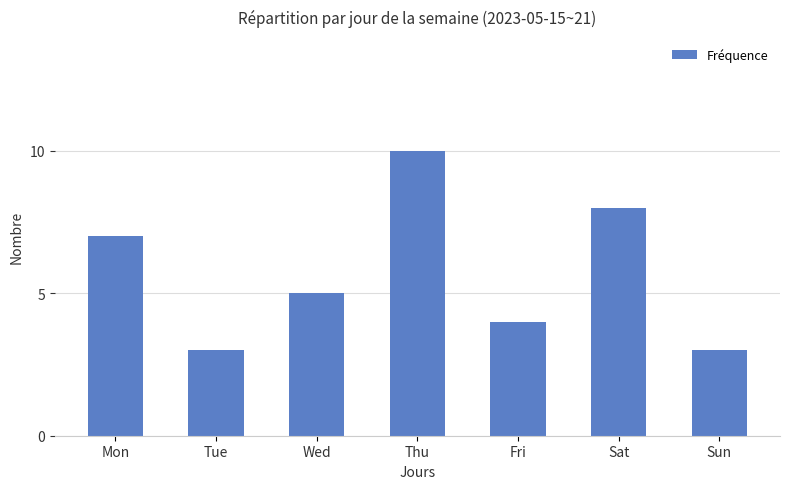

The chart shows a value of 14 at Sat. True or false?

False